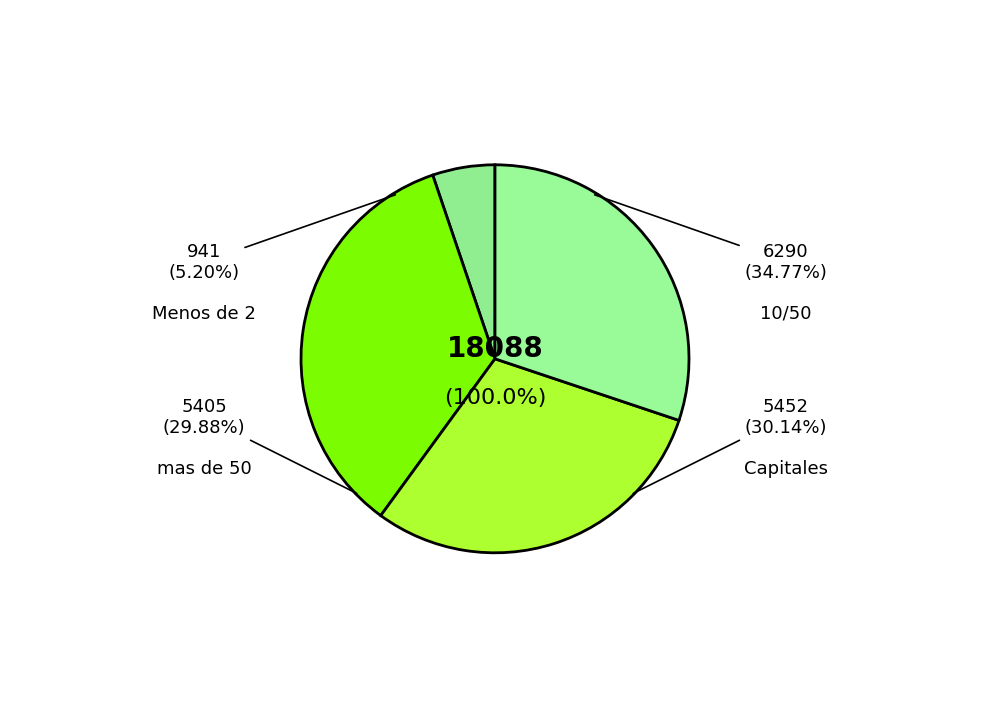

What is the change in value from Menos de 2 to Capitales?

+4511